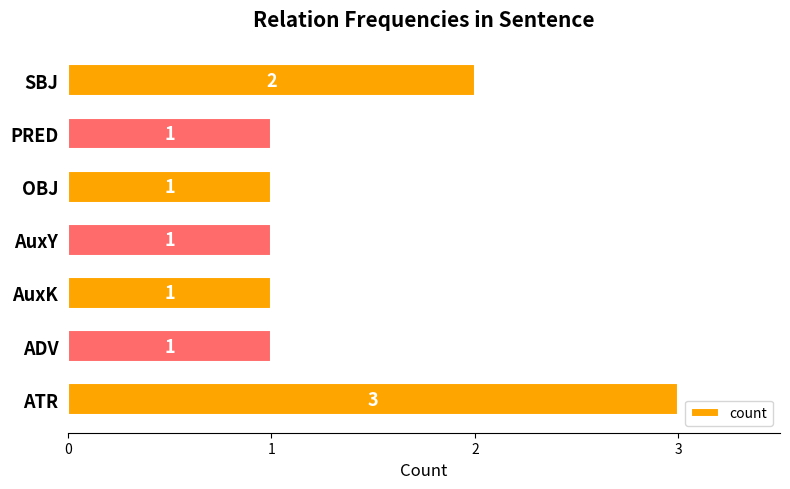

Reading top to bottom, transcribe all the data shown in this chart.

2	1	1	1	1	1	3